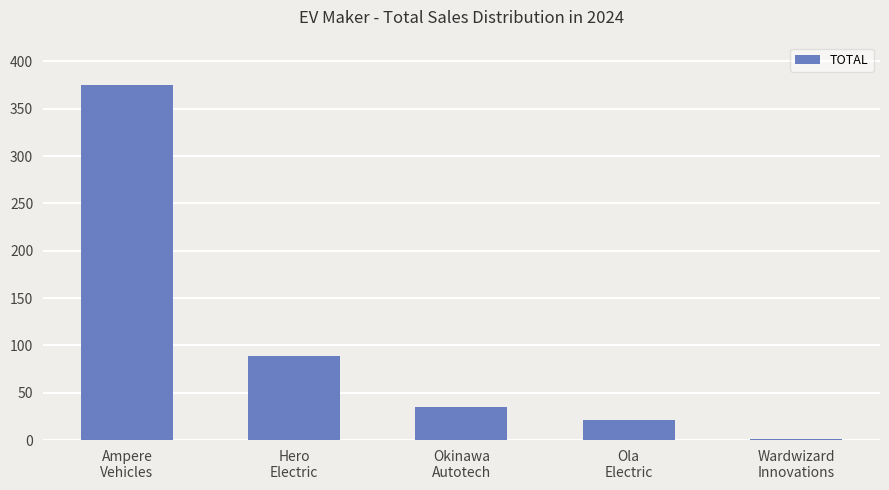

What is the maximum value shown in the chart?

375